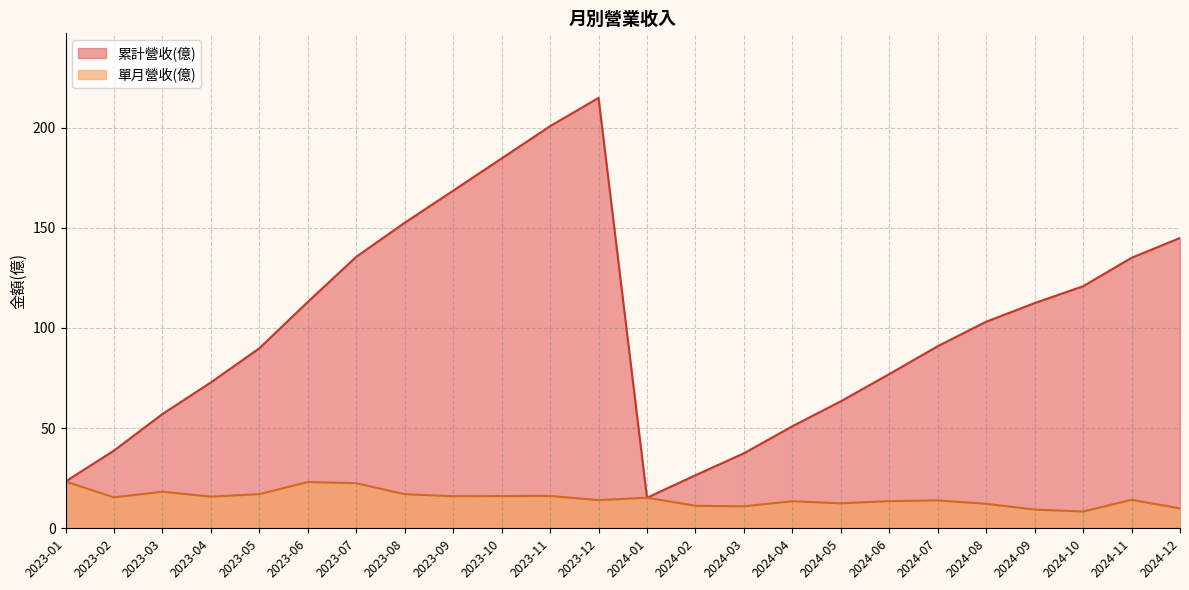

What is the minimum value for 累計營收(億)?

15.3